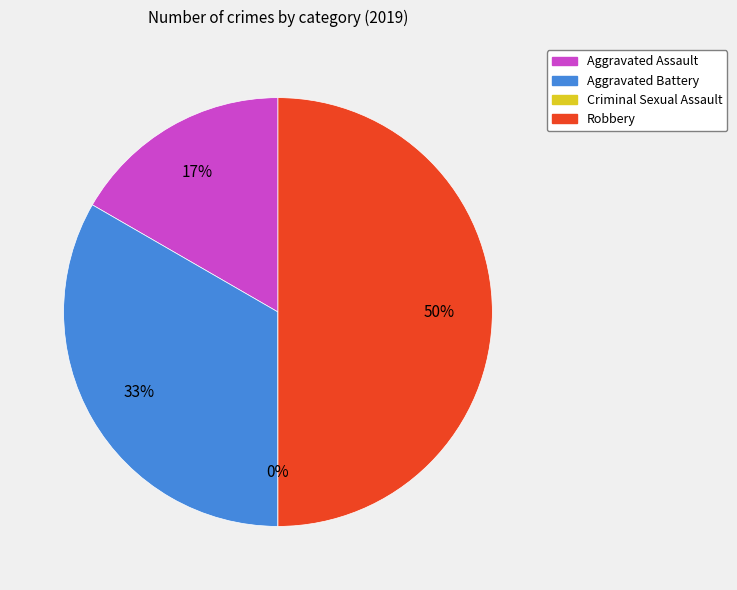

Rank the categories by value from highest to lowest.

Robbery, Aggravated Battery, Aggravated Assault, Criminal Sexual Assault